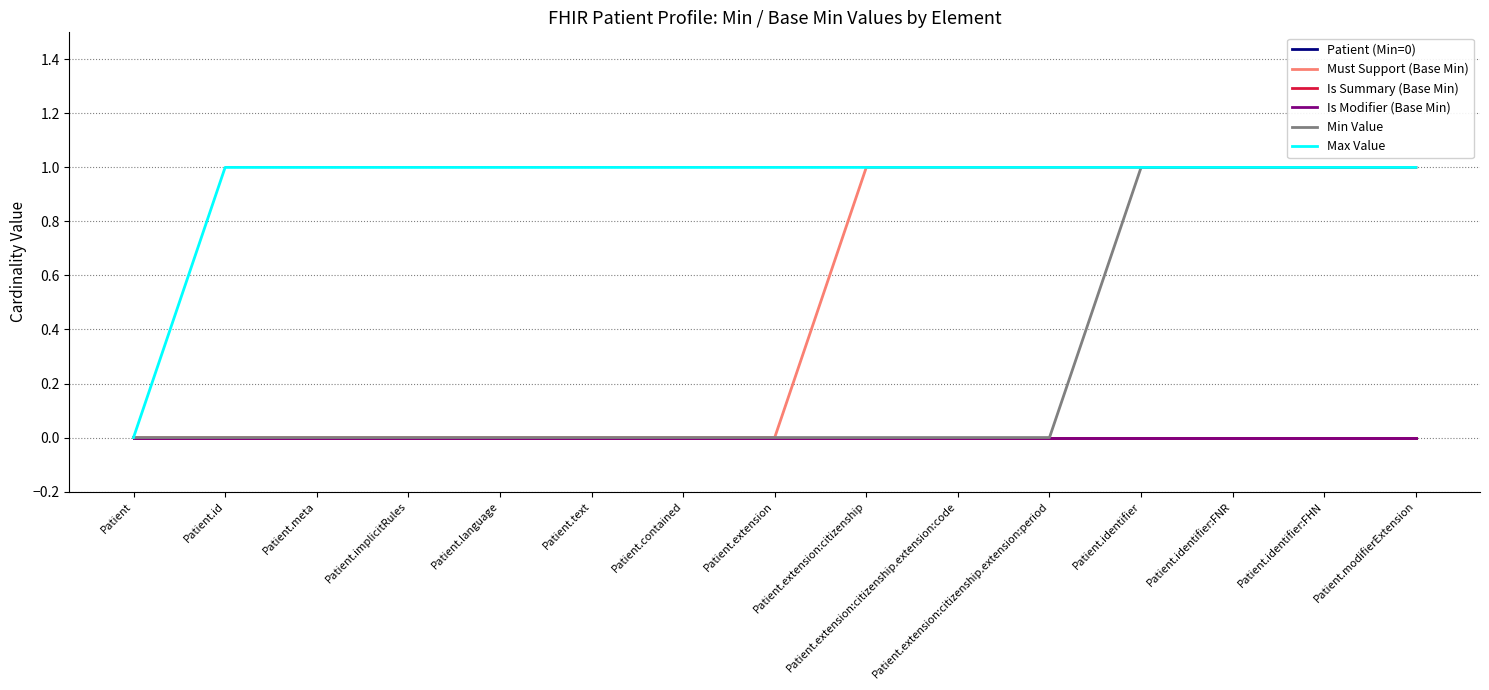

Does the chart display data point markers on the line(s)?

No